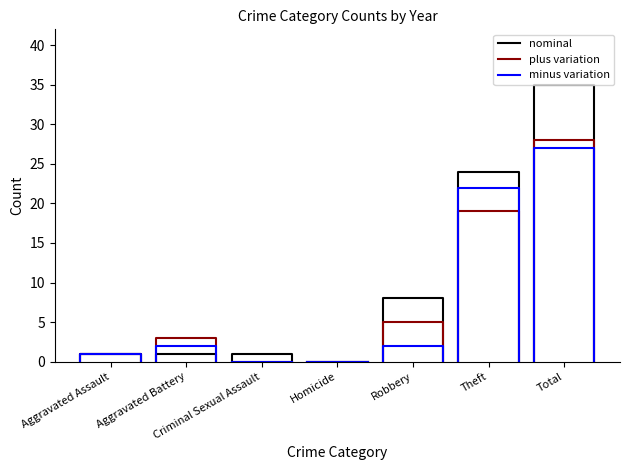

What are all the series names shown in the legend?

nominal, plus variation, minus variation